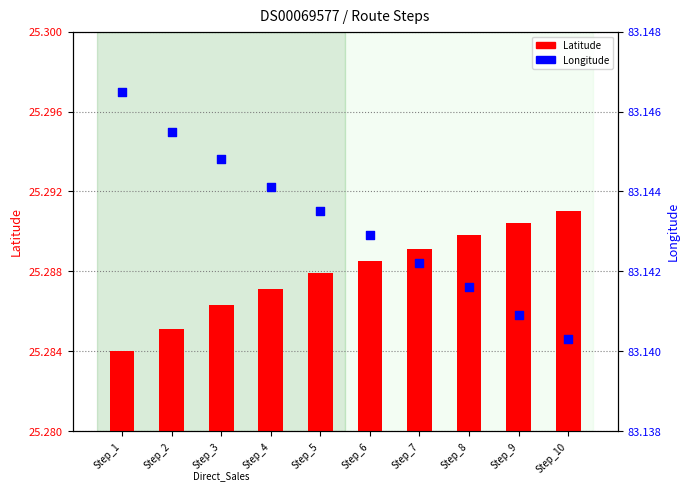

Which series contains the highest Y value?

Longitude